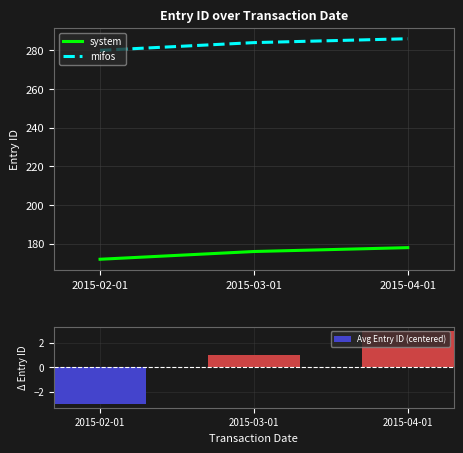

Which series changed the most between 2015-02-01 and 2015-03-01?

system